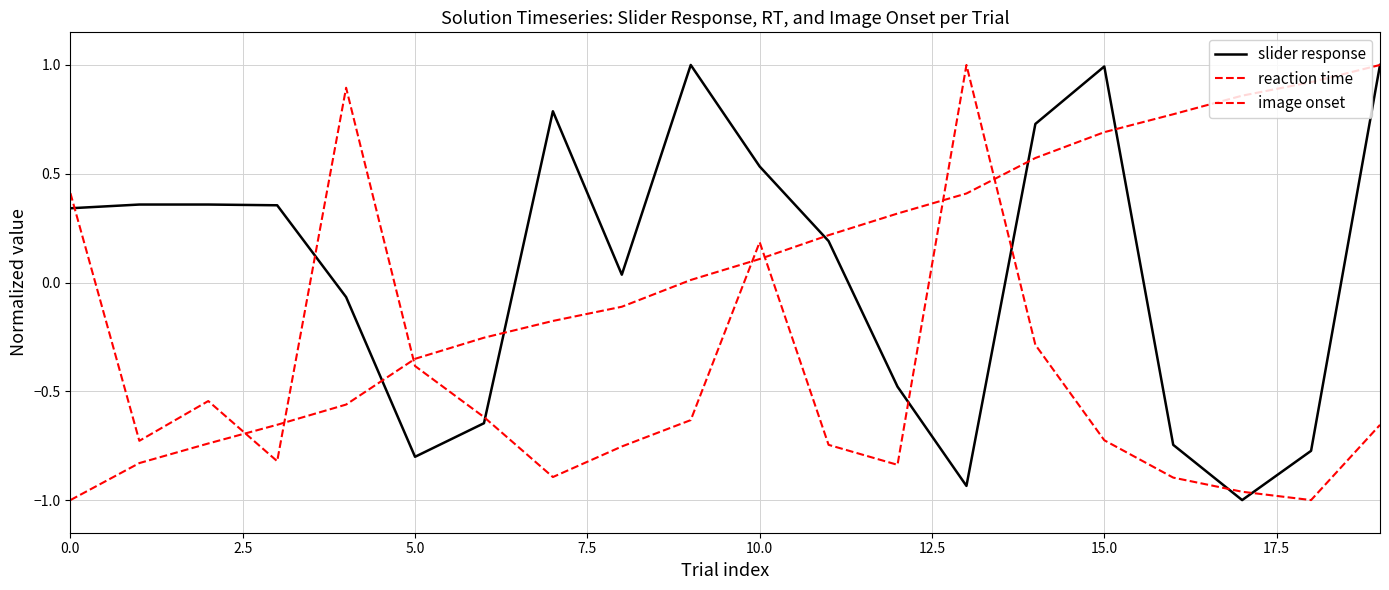

How many lines are shown in the chart?

3